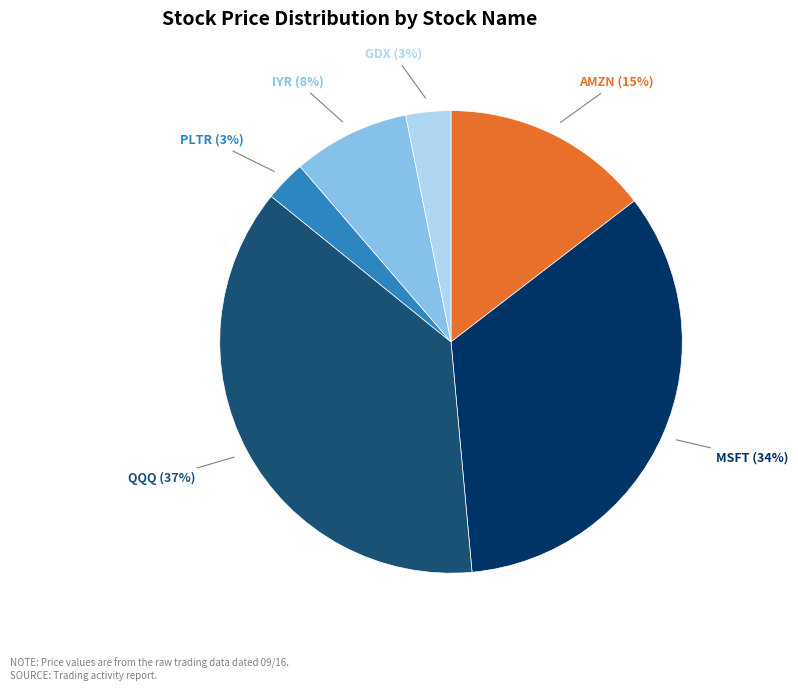

Is there any slice that represents more than half of the pie?

No